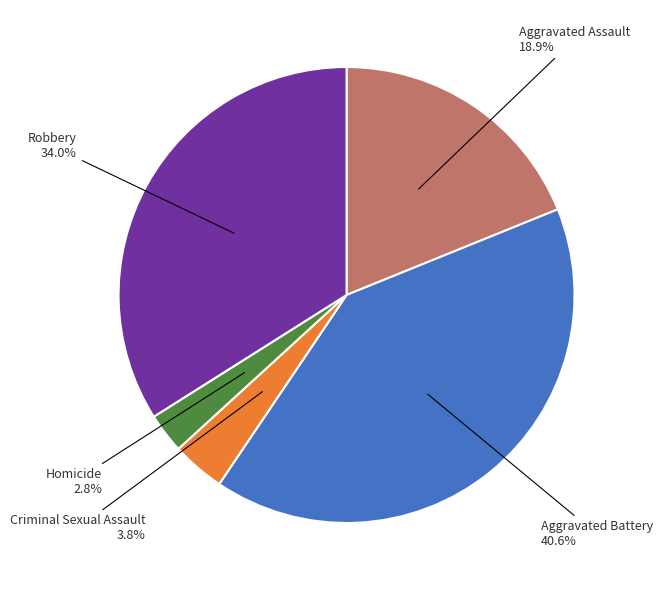

Rank the categories by value from lowest to highest.

Homicide, Criminal Sexual Assault, Aggravated Assault, Robbery, Aggravated Battery